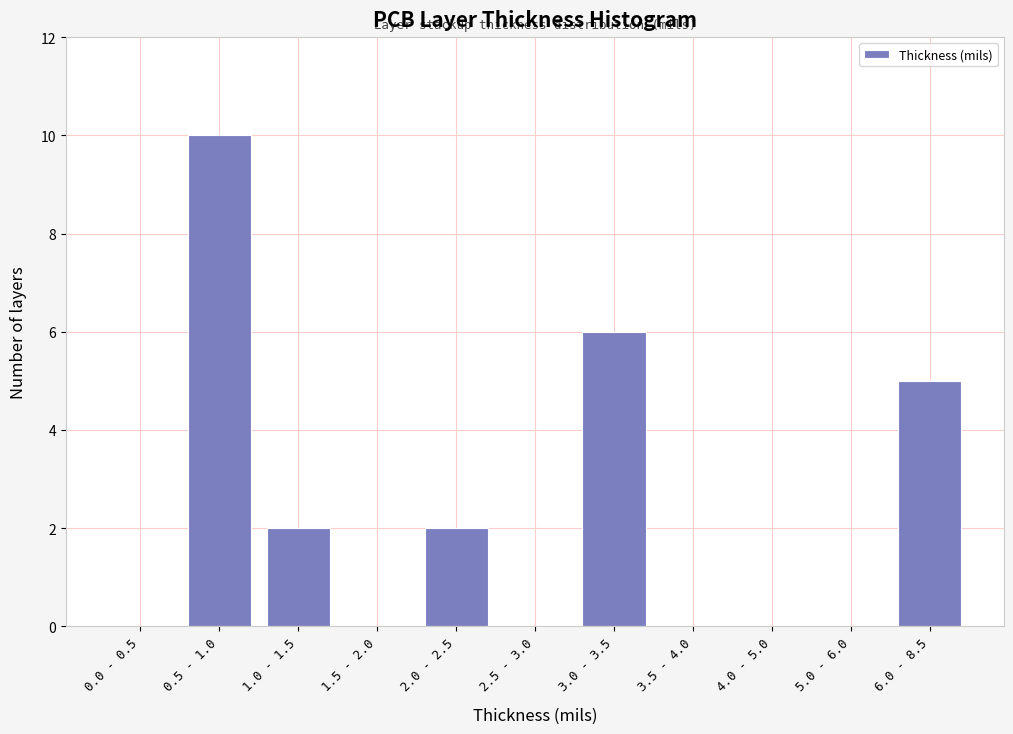

Reading right to left, what are all the values shown in this chart?

6.0 - 8.5=5	5.0 - 6.0=0	4.0 - 5.0=0	3.5 - 4.0=0	3.0 - 3.5=6	2.5 - 3.0=0	2.0 - 2.5=2	1.5 - 2.0=0	1.0 - 1.5=2	0.5 - 1.0=10	0.0 - 0.5=0